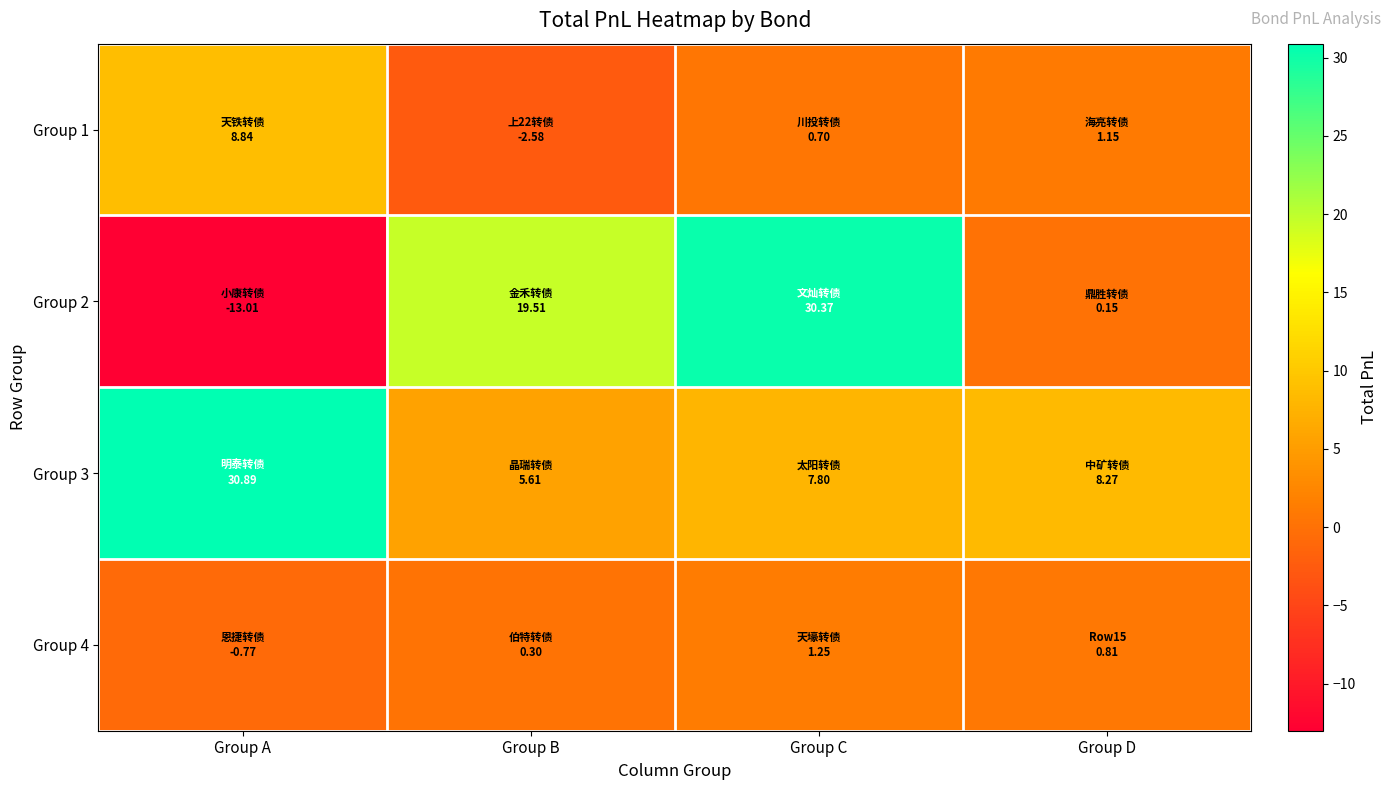

Count the number of categories in the chart.

4